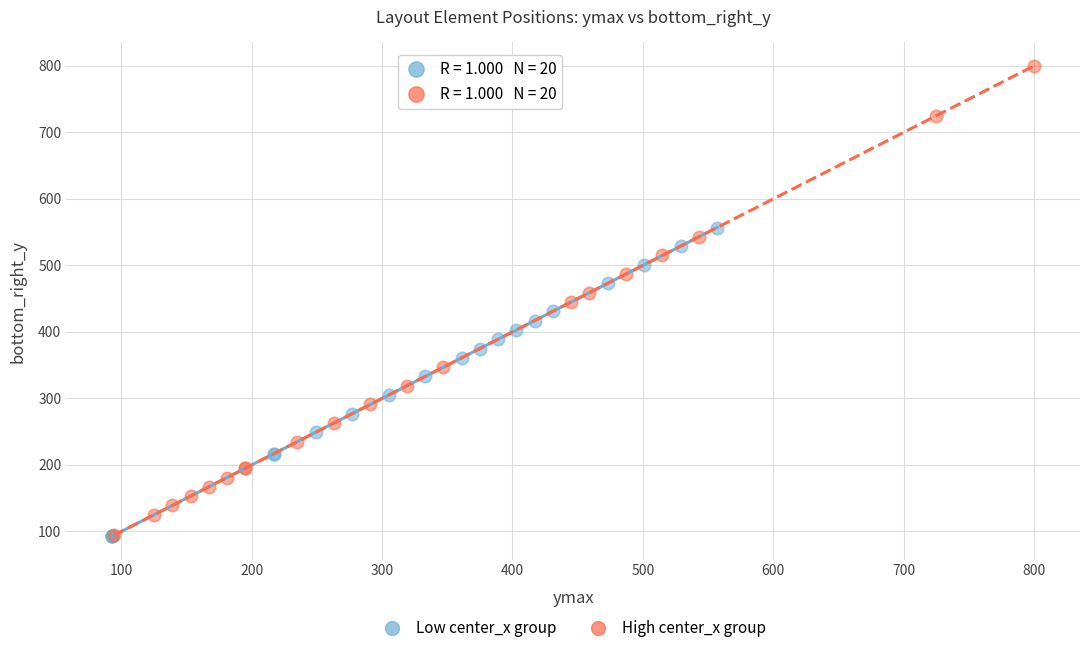

Which series contains the highest Y value?

High center_x group